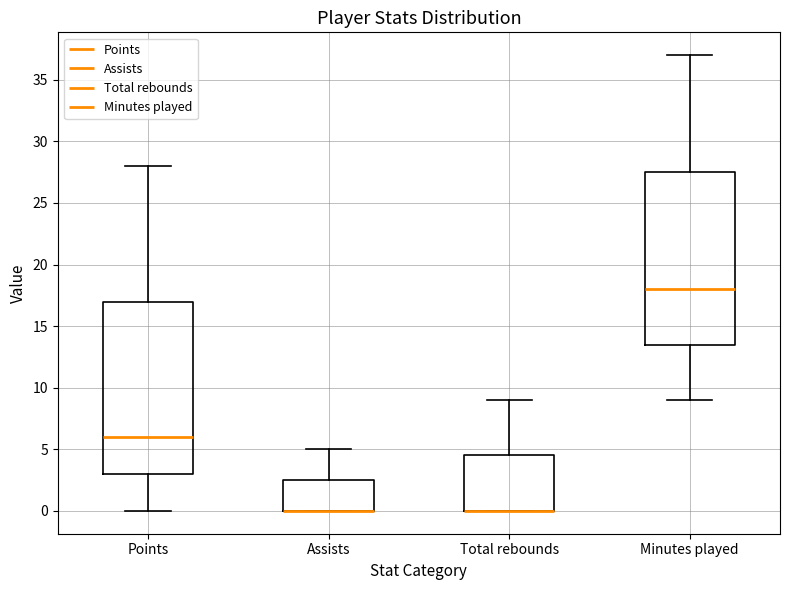

Where does the upper whisker of the box for Total rebounds end on the y-axis? The values are not printed on the chart, so give them approximately, as read against the axis.

9.0